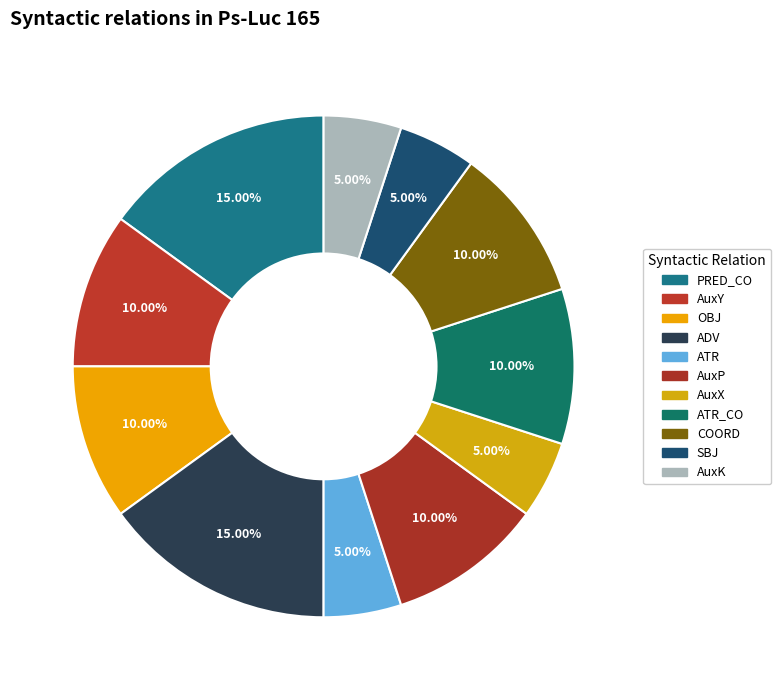

Is it true that AuxP is 10% of the pie?

True